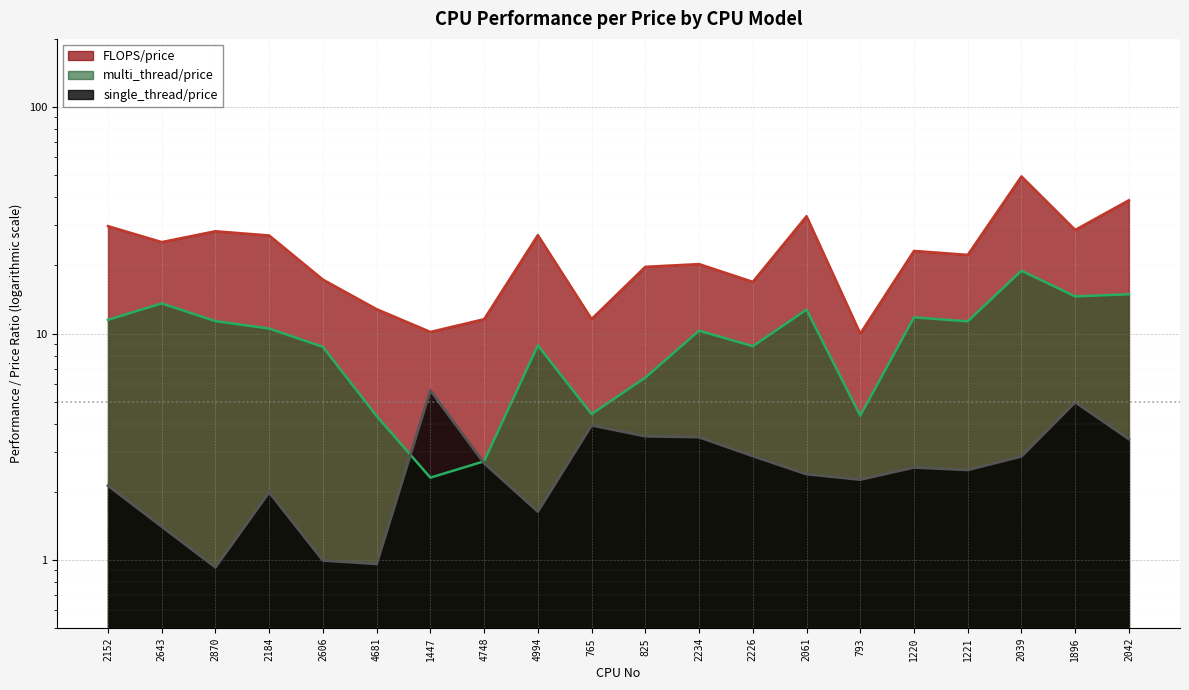

How many lines are shown in the chart?

3